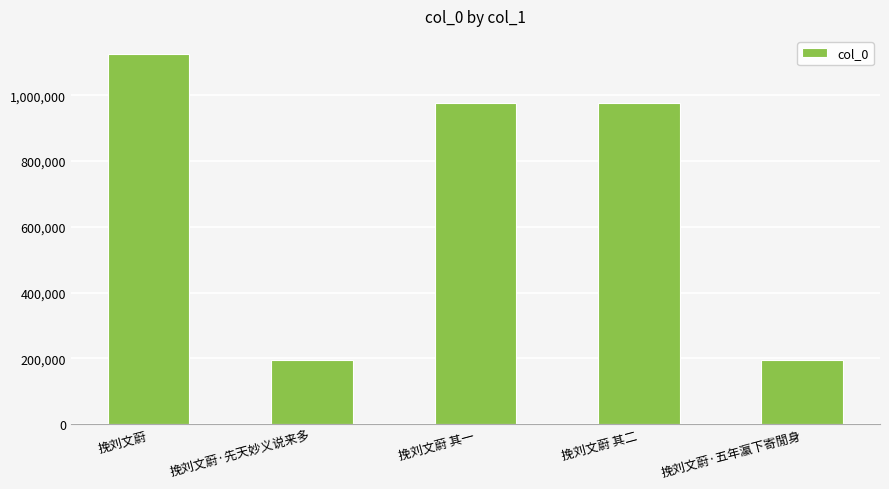

What is the value of the 1st bar from the left?

1124675